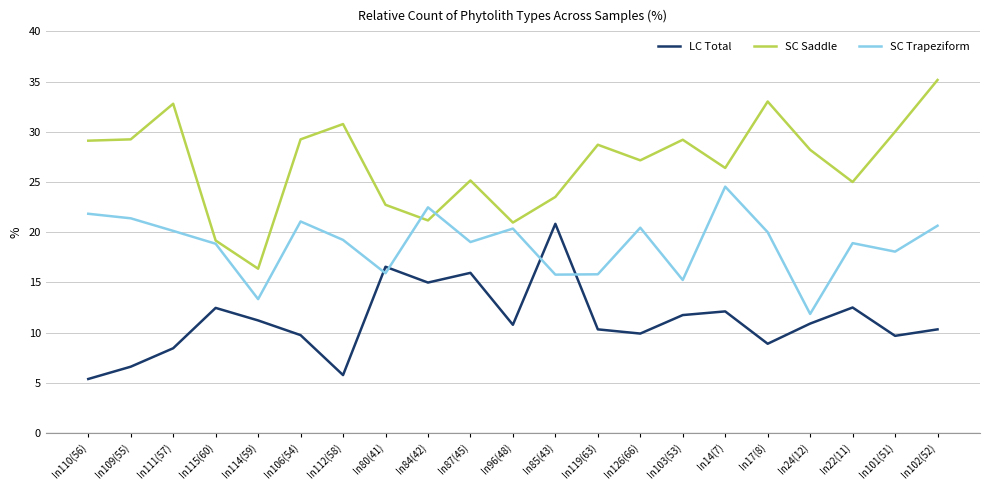

Which series has the largest range (max minus min)?

SC Saddle